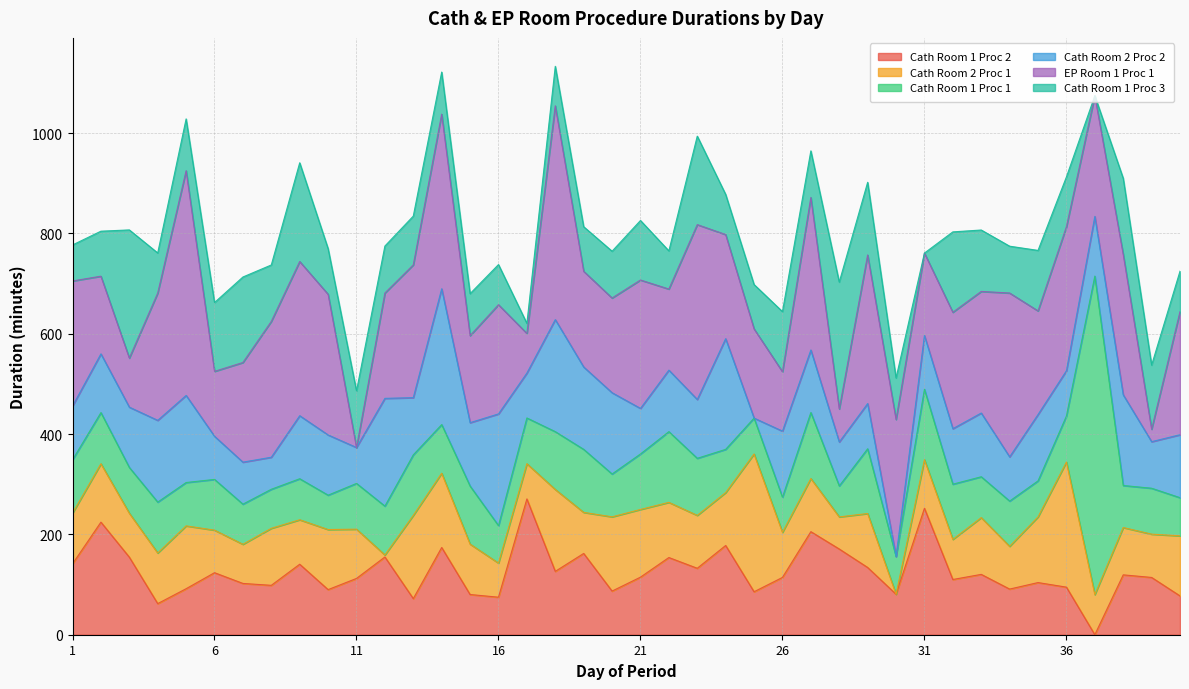

At which label does Cath Room 1 Proc 1 reach its minimum?

28